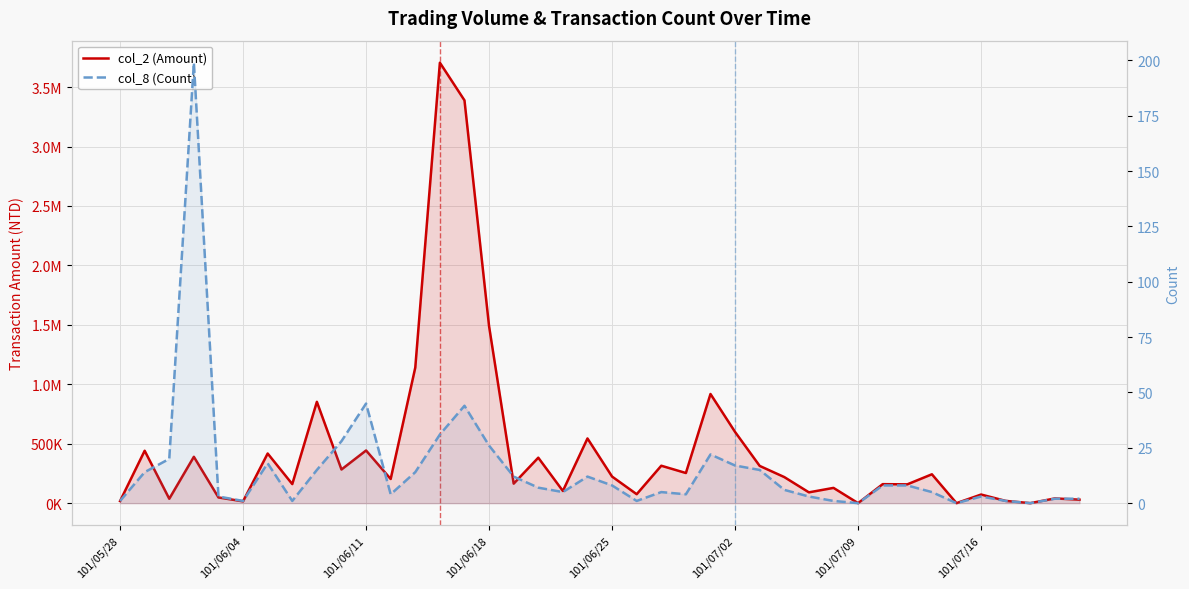

Is the value of col_2 (Amount) at 101/05/28 greater than the value of col_8 (Count) at 33?

Yes